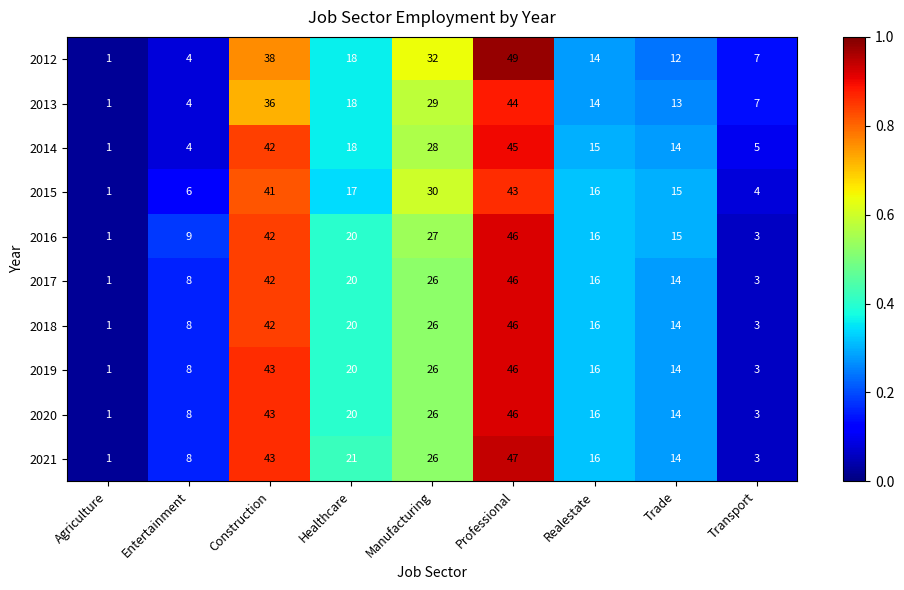

Between Agriculture and Professional, which series saw the biggest shift?

2012